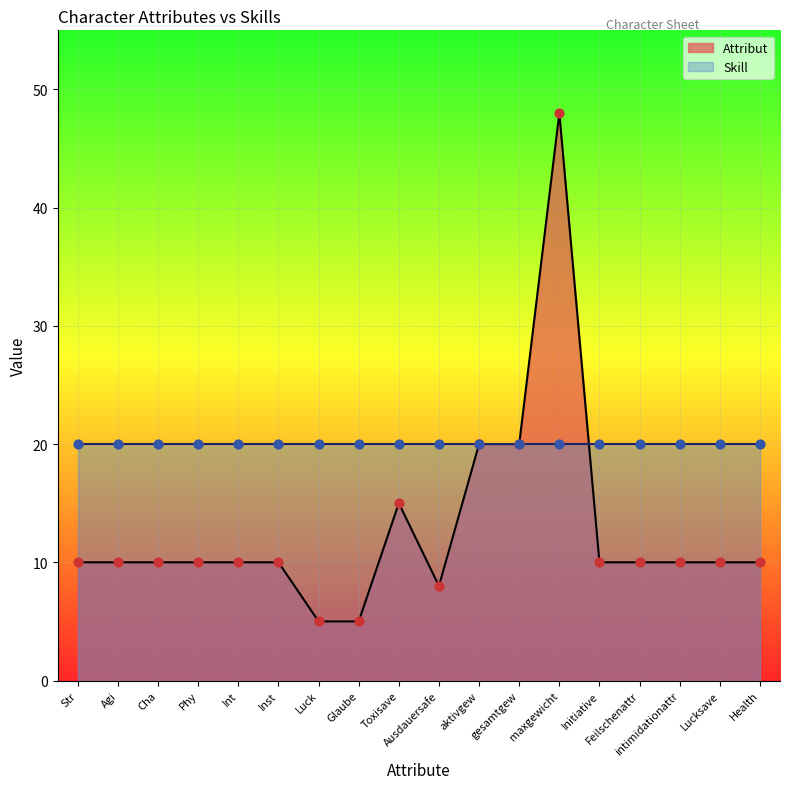

What is the change in value from Luck to maxgewicht?

+43